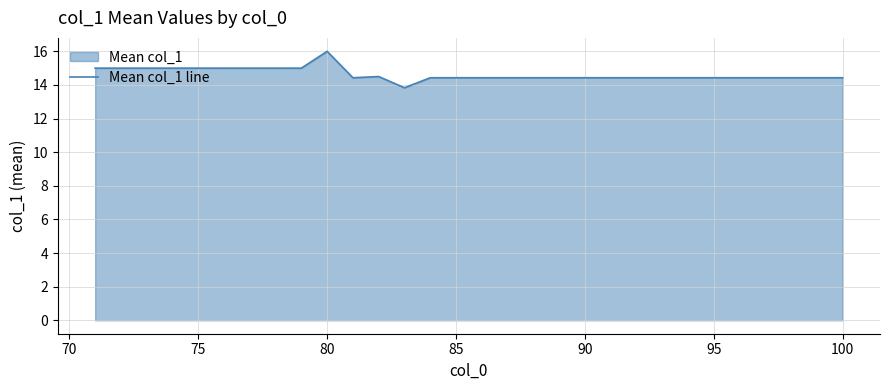

What is the difference between the maximum and minimum values?

2.2